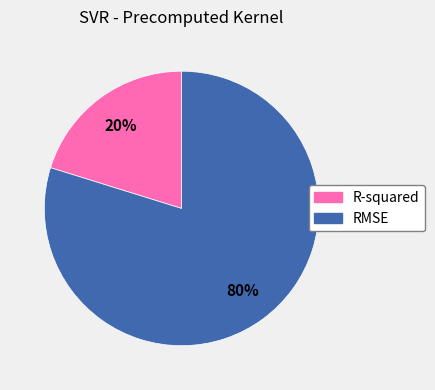

Which has a higher value, RMSE or R-squared?

RMSE